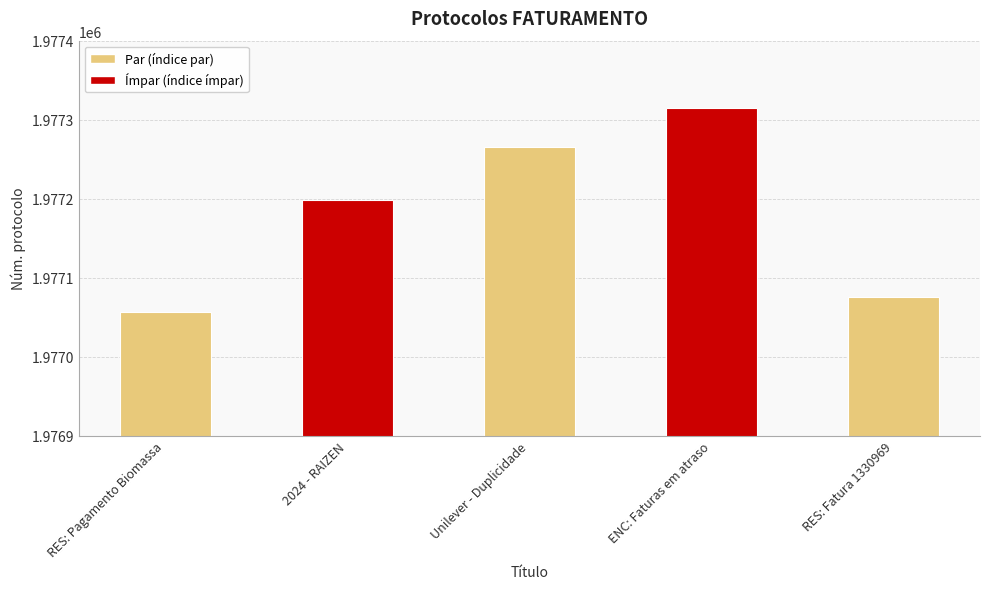

Approximately how many times larger is the value at RES: Fatura 1330969 compared to ENC: Faturas em atraso?

1.0